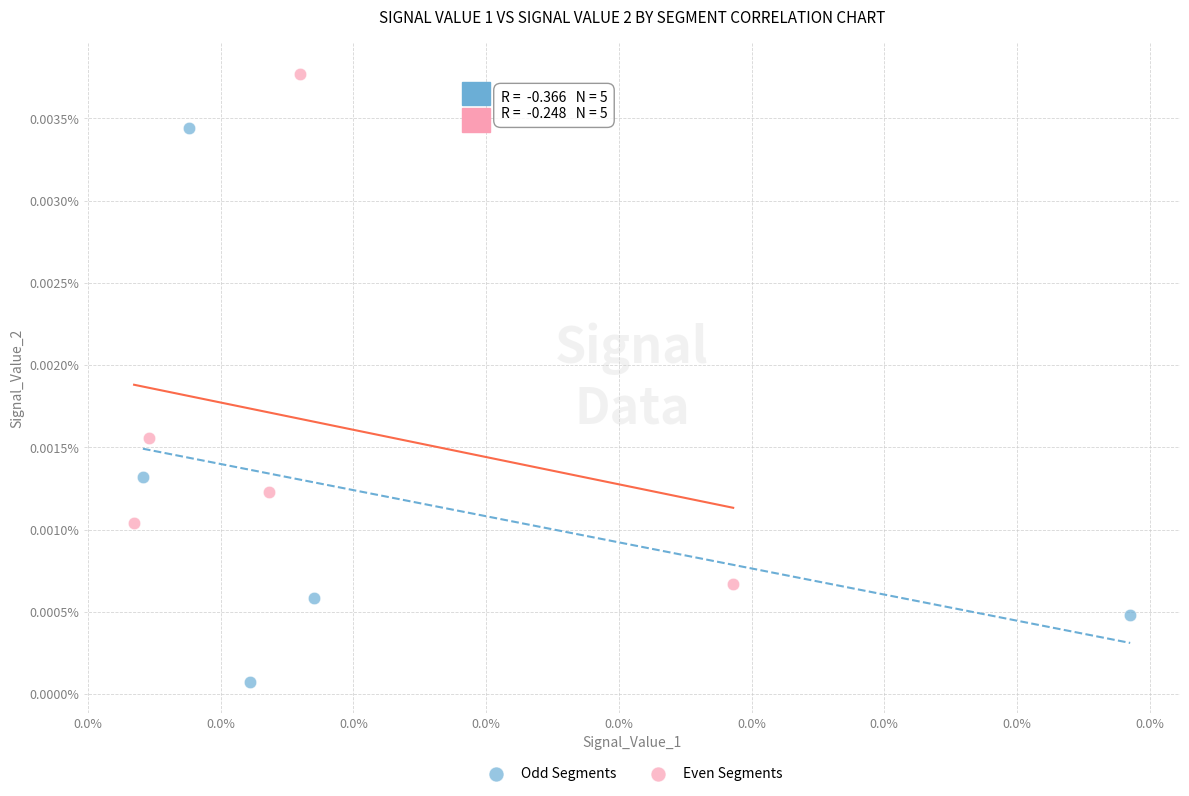

Which series contains the highest Y value?

Even Segments